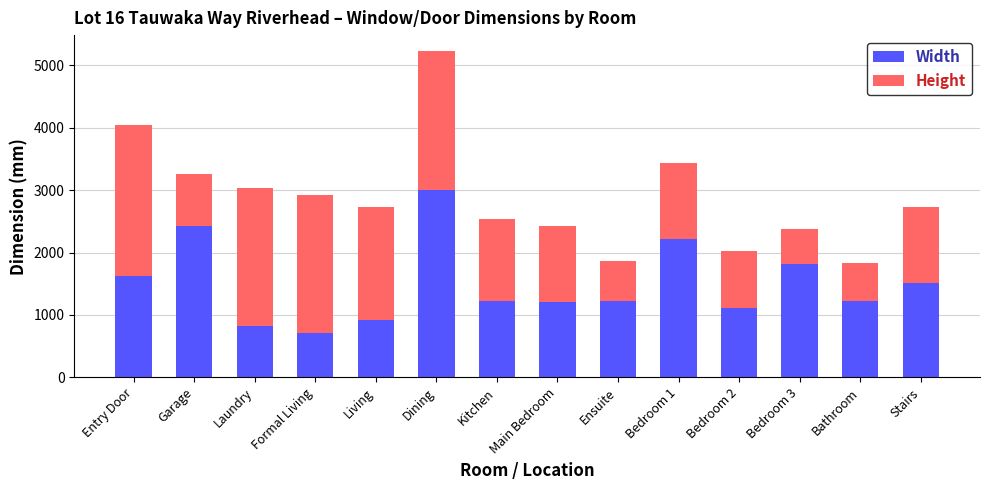

Read the Width value at Bedroom 1, to the nearest 10.

2220